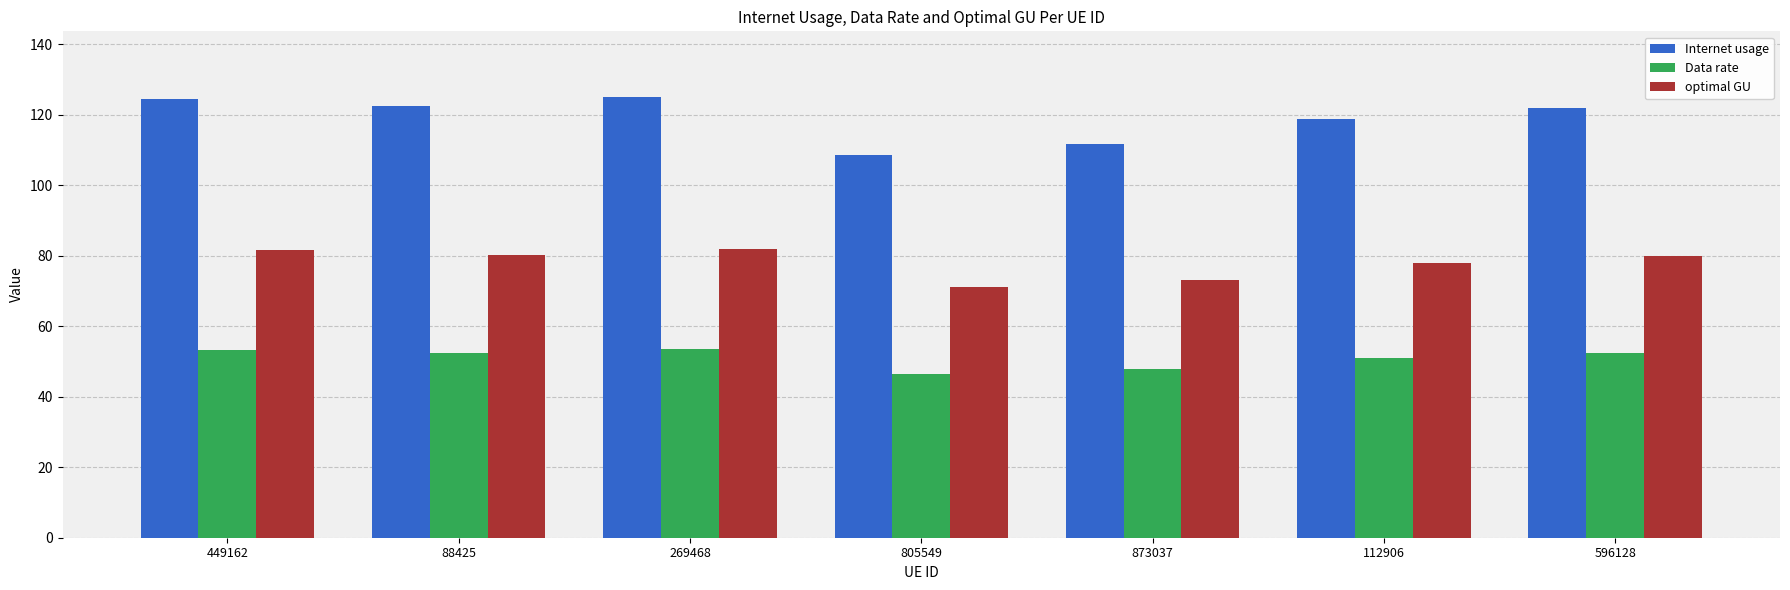

How many groups of bars are there?

7